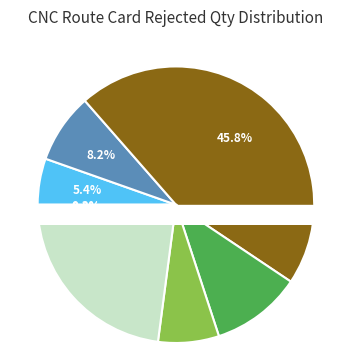

How many segments does this pie chart have?

8